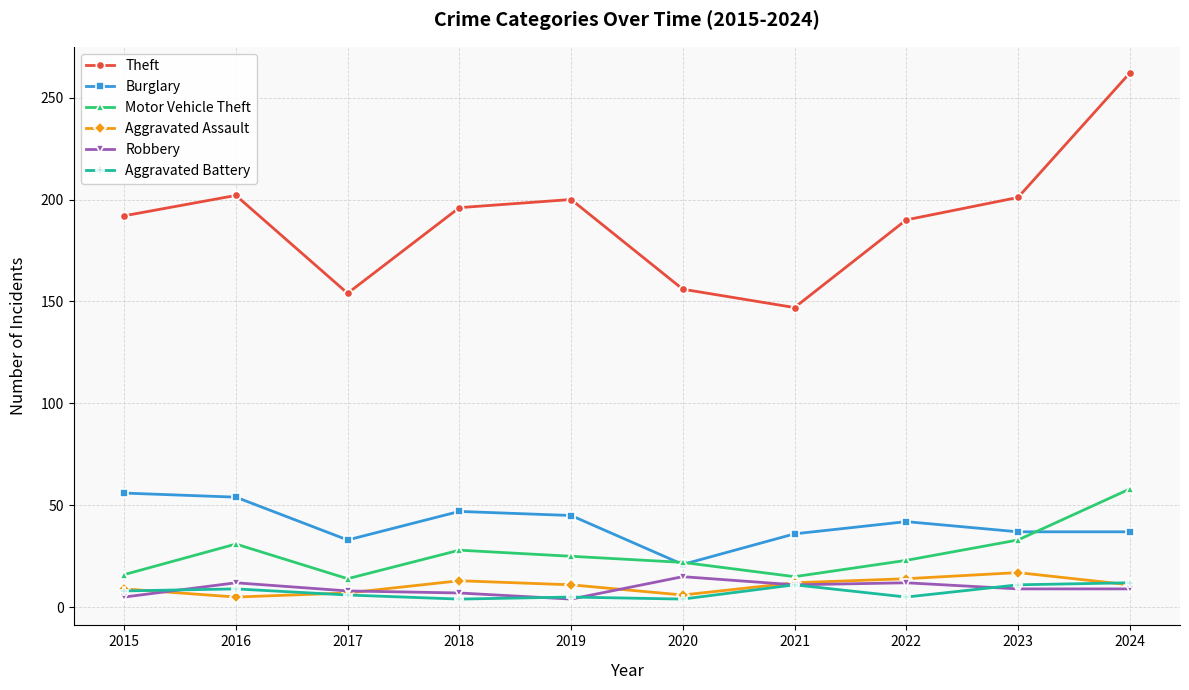

True or false: Robbery and Burglary cross at least once.

False